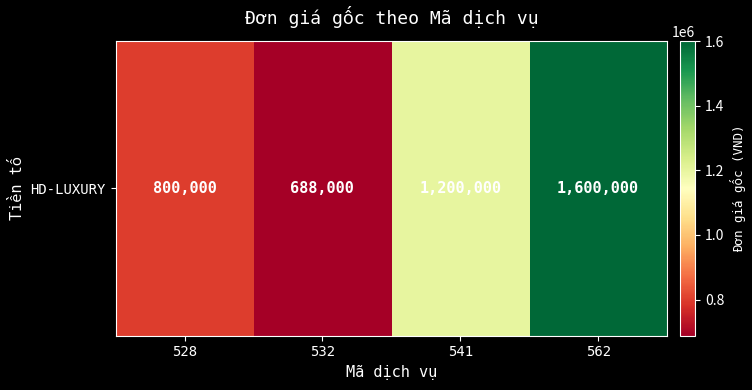

Which has a higher value, 528 or 541?

541